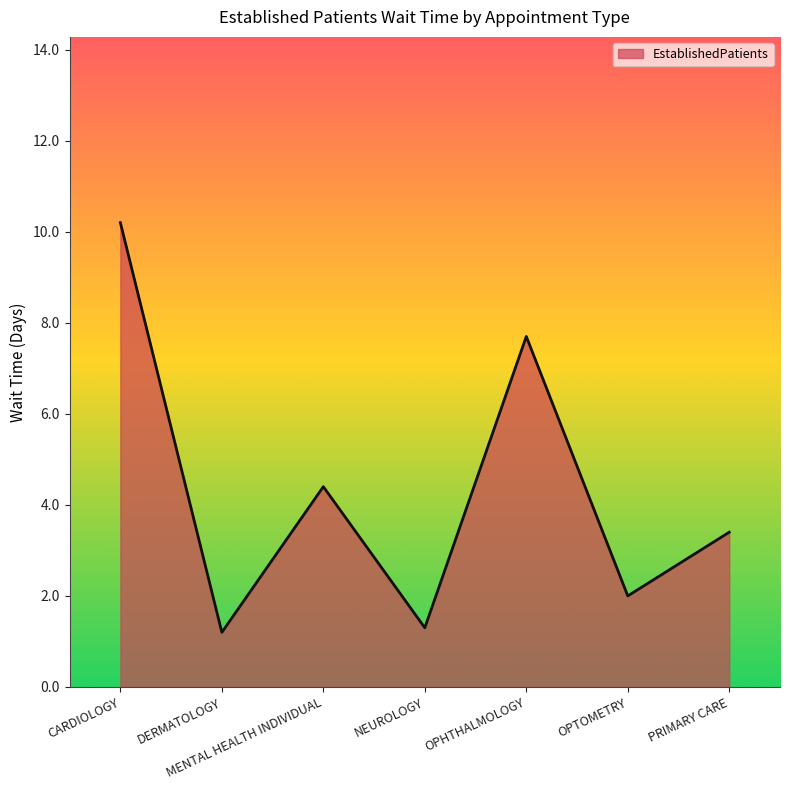

Reading right to left, what are all the values shown in this chart?

3.4	2.0	7.7	1.3	4.4	1.2	10.2